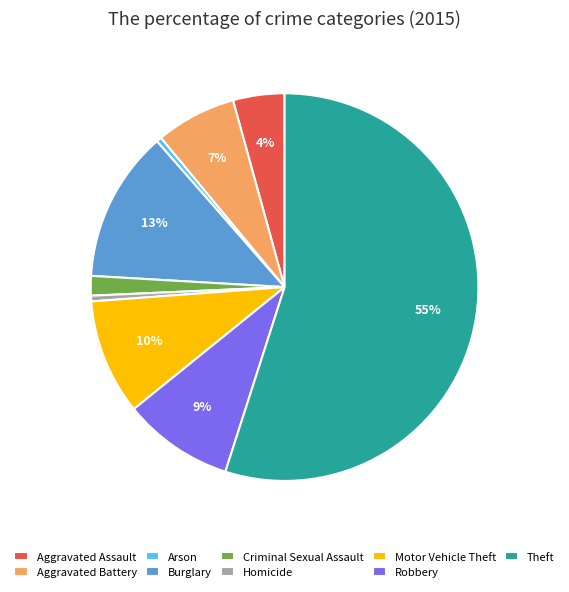

To the nearest percent, what portion does Robbery represent?

9%